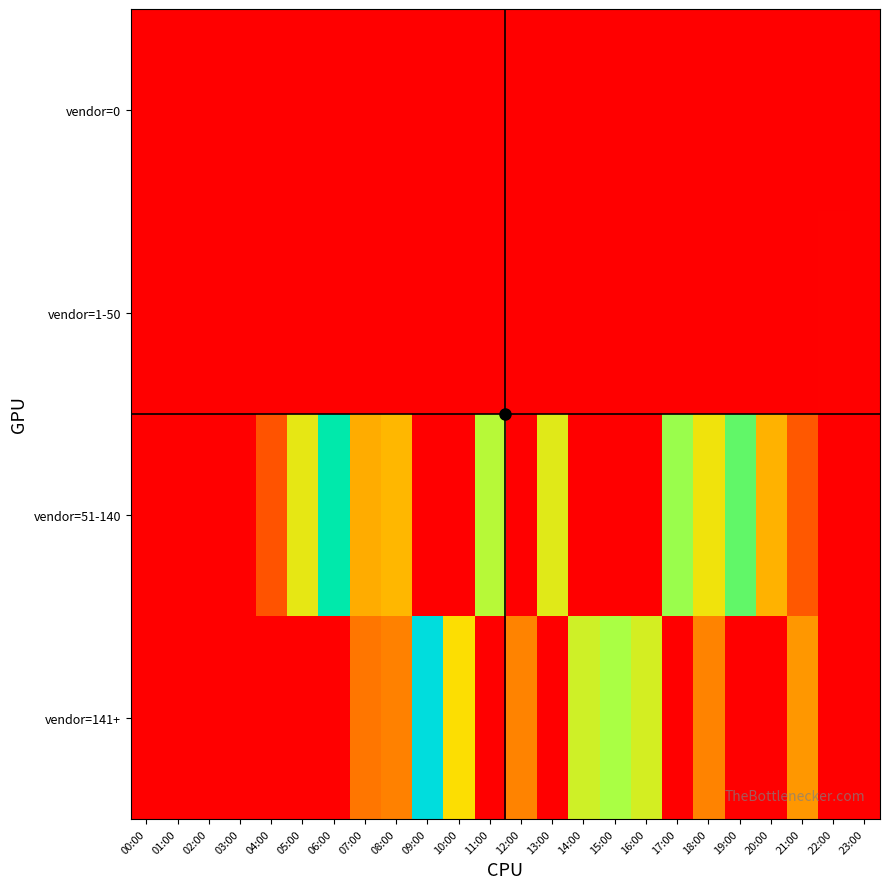

Which category has the highest value across all series?

09:00